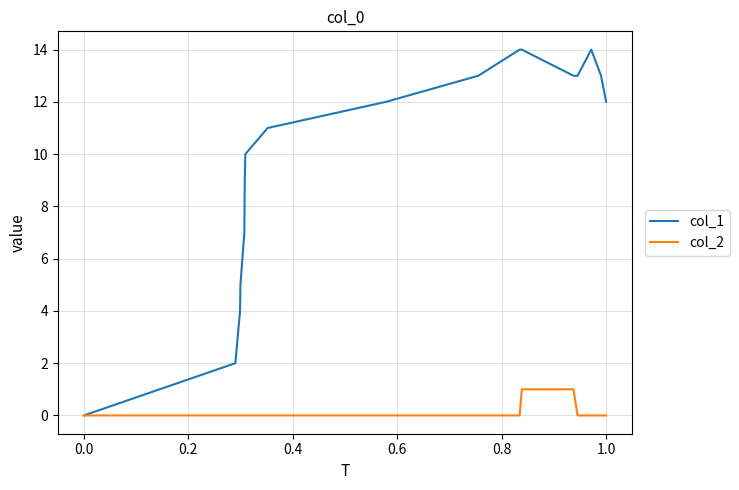

Rank the series by their maximum value, from highest to lowest.

col_1, col_2